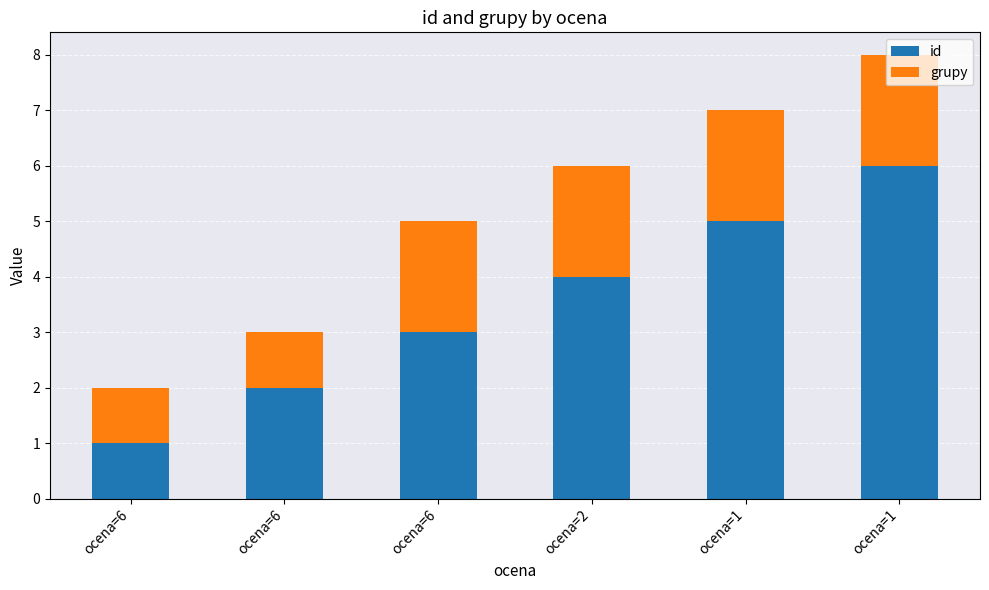

Between ocena=2 and ocena=6, which is larger?

ocena=2